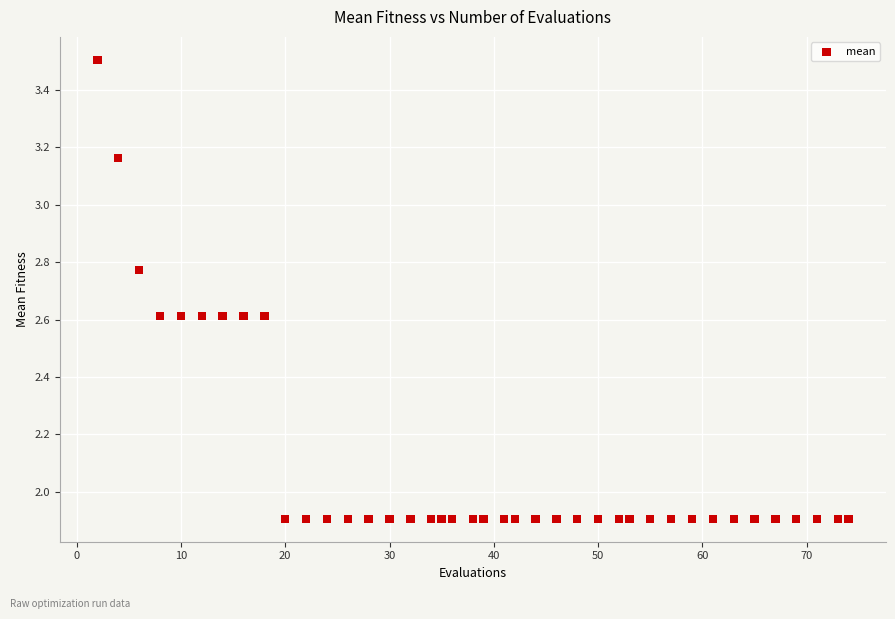

What is the range of Y values (max minus min)?

1.6